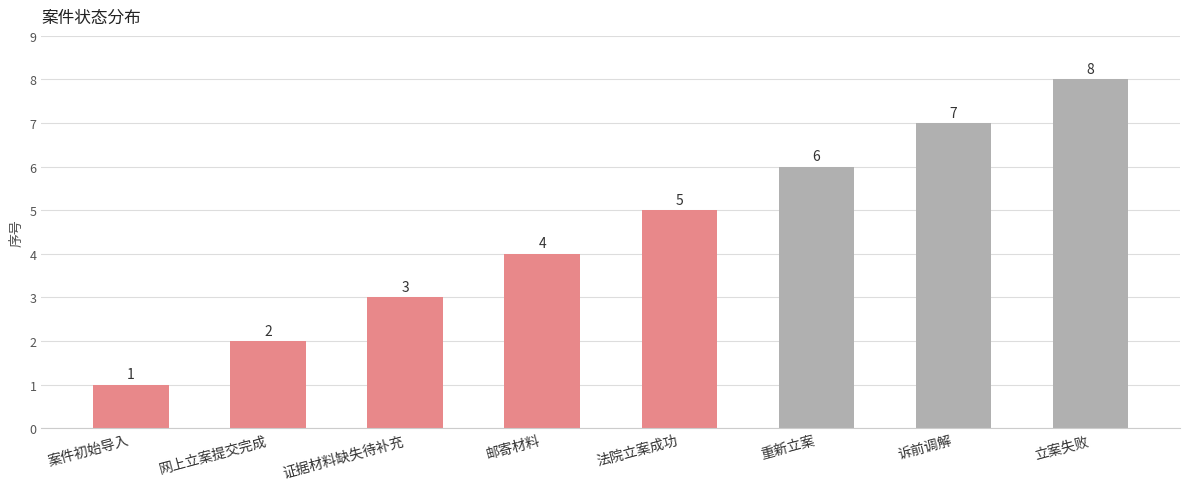

What is the label of the 7th bar from the right?

网上立案提交完成